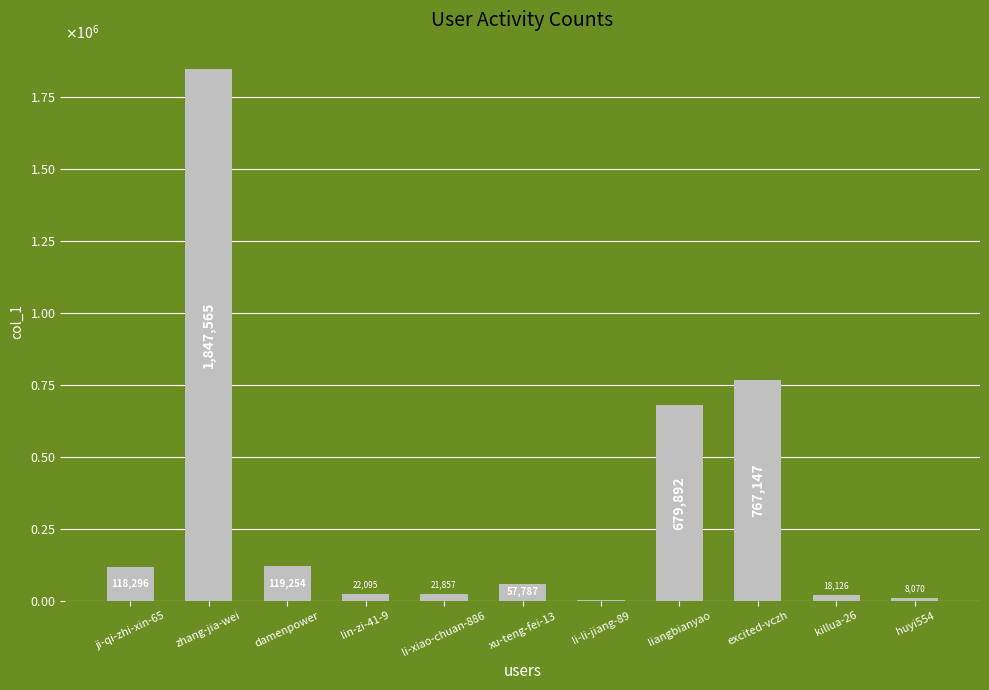

Rank the categories by value from highest to lowest.

zhang-jia-wei, excited-vczh, liangbianyao, damenpower, ji-qi-zhi-xin-65, xu-teng-fei-13, lin-zi-41-9, li-xiao-chuan-886, killua-26, huyi554, li-li-jiang-89